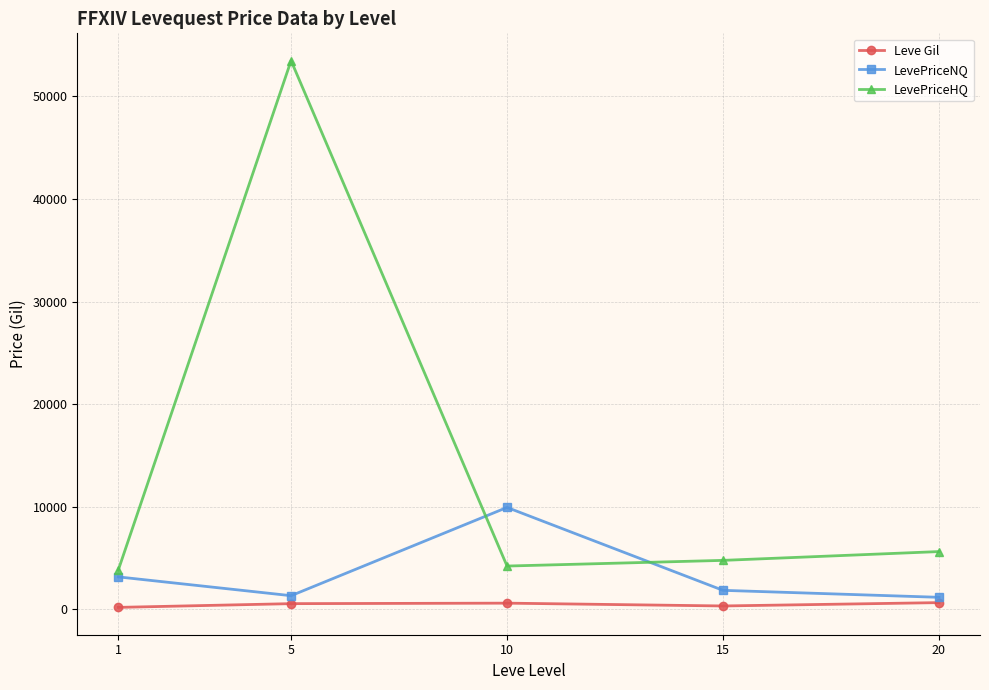

What is the maximum value for LevePriceHQ?

53492.9